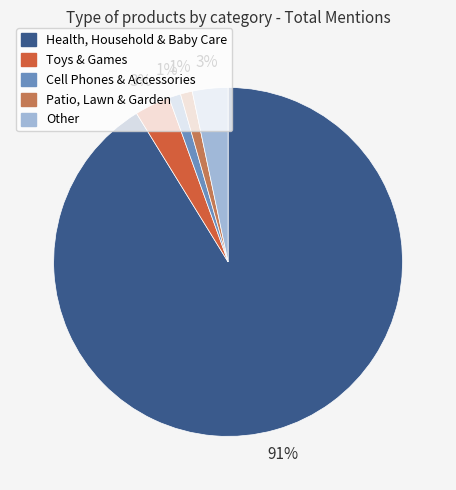

Is Toys & Games the majority of the pie?

No